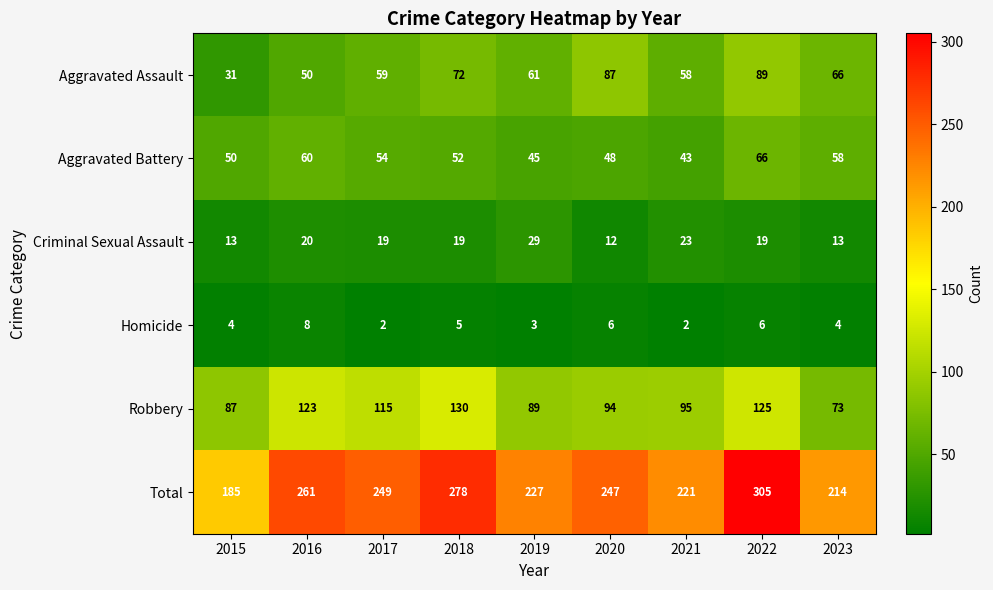

True or false: Total has a value of 69 at 2017.

False